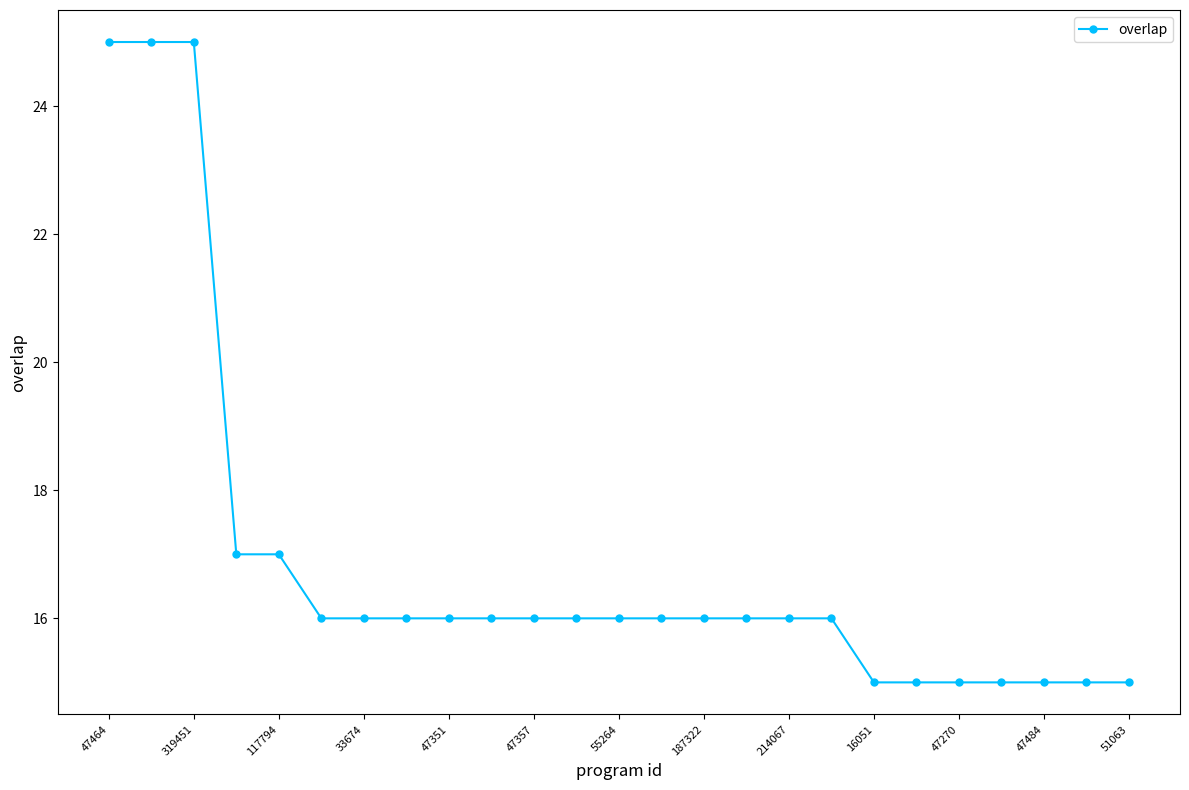

Reading right to left, list all the values displayed in this chart.

15	15	15	15	15	15	15	16	16	16	16	16	16	16	16	16	16	16	16	16	17	17	25	25	25